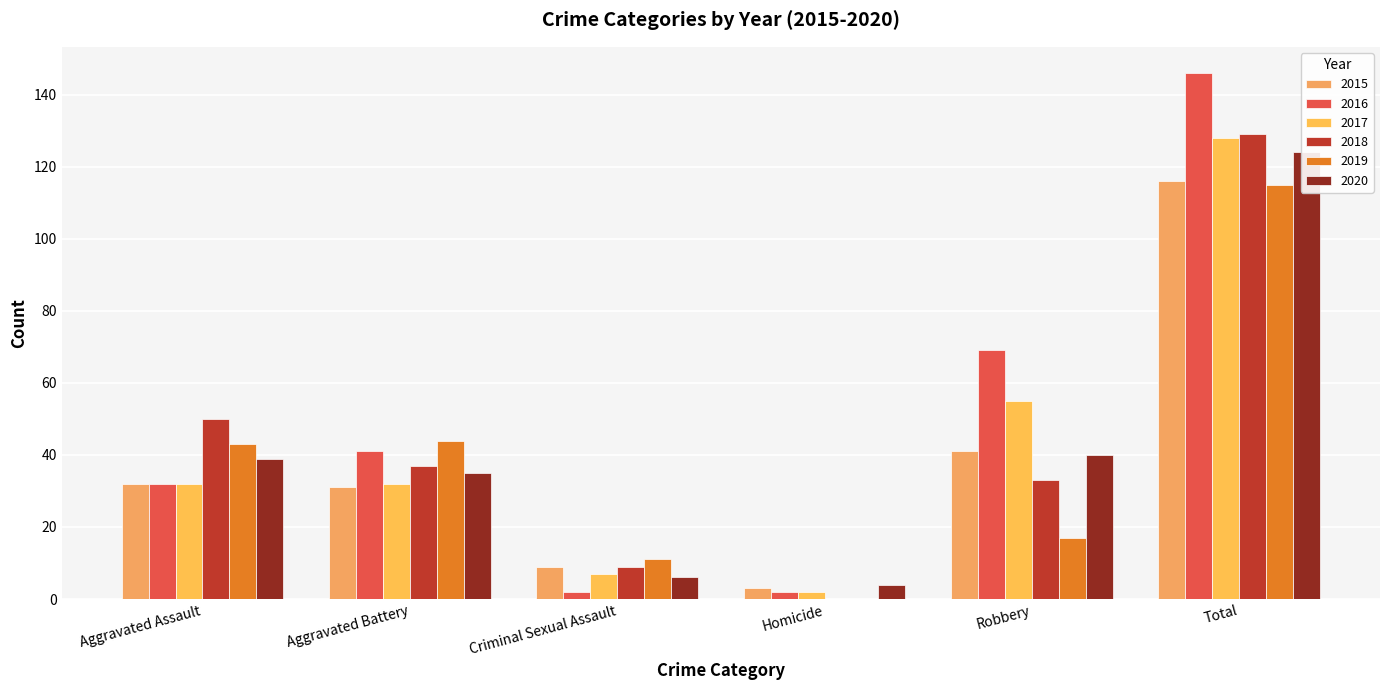

What is the difference between the maximum and second lowest values in the 2016 series?

144